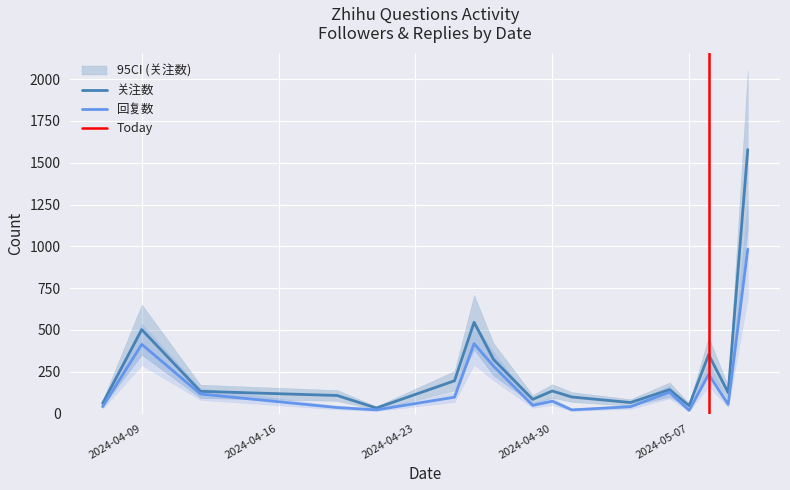

Reading left to right, what are all the values shown in this chart?

关注数: 2024-04-07=61	2024-04-09=502	2024-04-12=133	2024-04-19=108	2024-04-21=33	2024-04-25=196	2024-04-26=546	2024-04-27=323	2024-04-29=85	2024-04-30=135	2024-05-01=99	2024-05-04=66	2024-05-06=143	2024-05-07=47	2024-05-08=352	2024-05-09=125	2024-05-10=1579
回复数: 2024-04-07=41	2024-04-09=414	2024-04-12=117	2024-04-19=36	2024-04-21=22	2024-04-25=98	2024-04-26=418	2024-04-27=283	2024-04-29=49	2024-04-30=74	2024-05-01=22	2024-05-04=41	2024-05-06=128	2024-05-07=19	2024-05-08=234	2024-05-09=55	2024-05-10=983